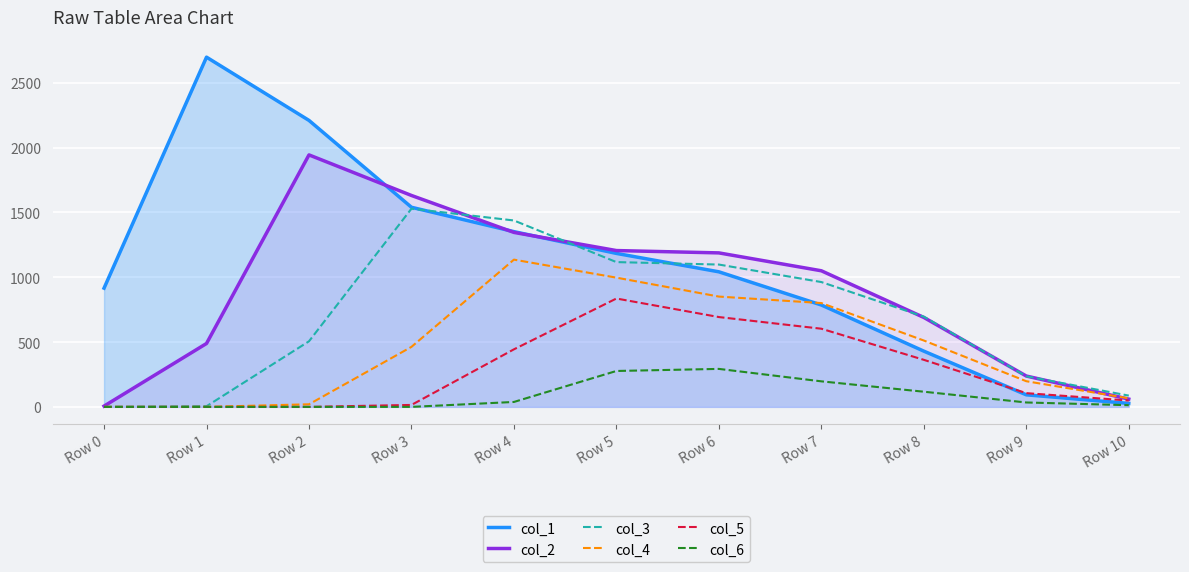

At which category is the sum across all series the highest?

Row 4